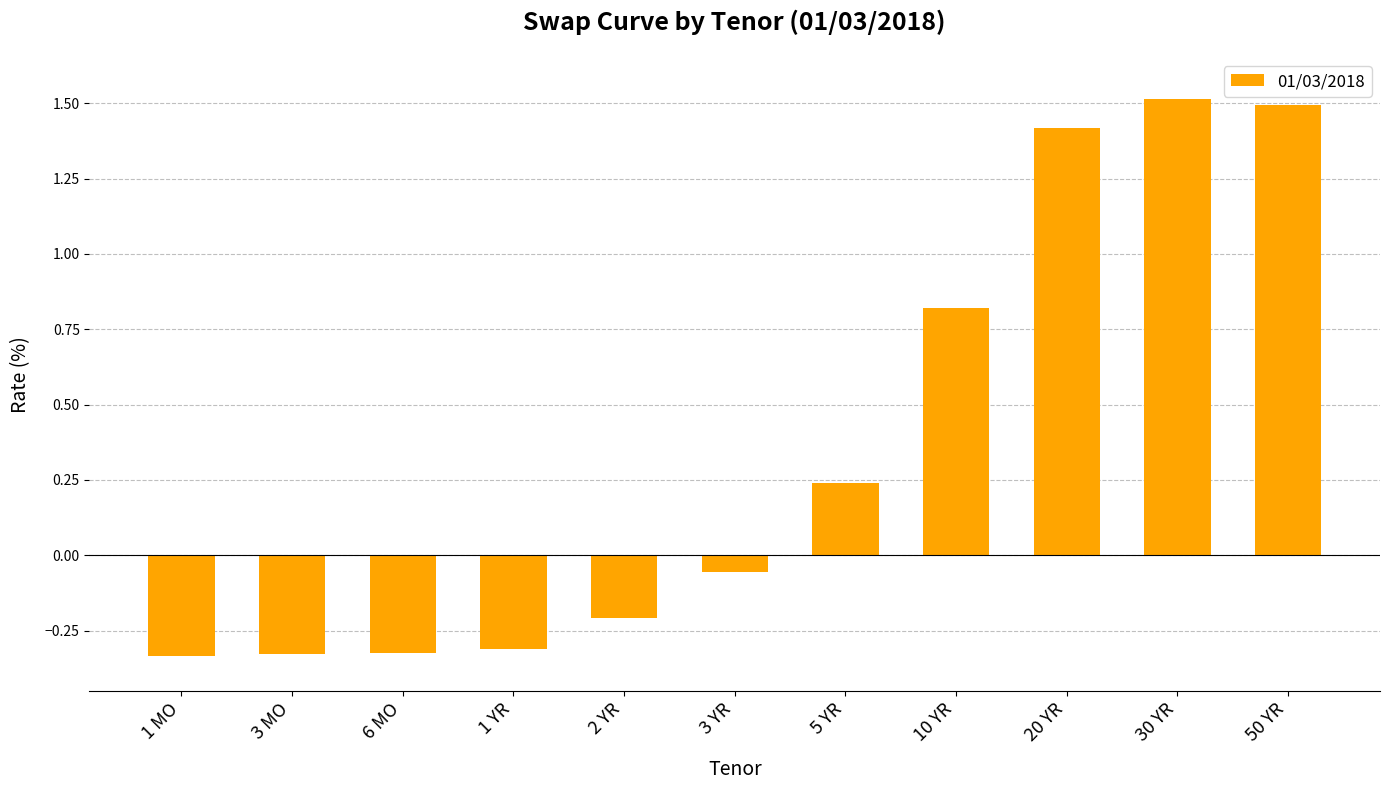

What is the label of the 8th bar from the right?

1 YR